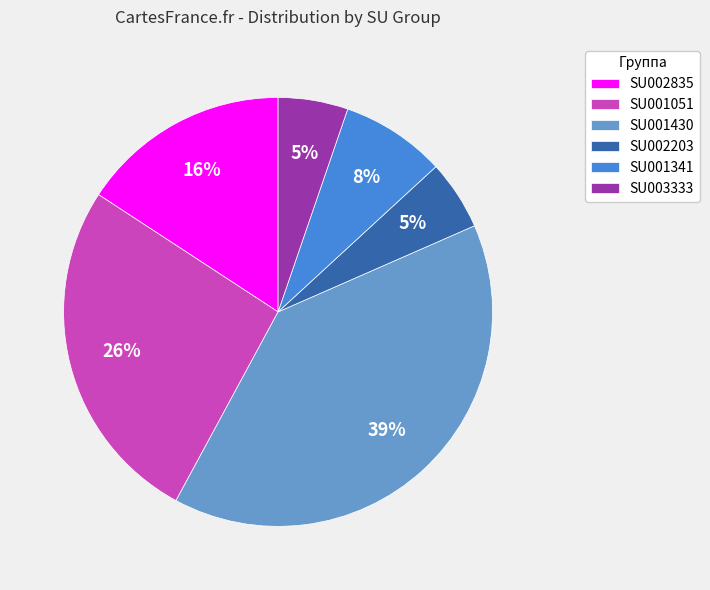

To the nearest percent, what is the combined percentage of SU001341 and SU002835?

24%